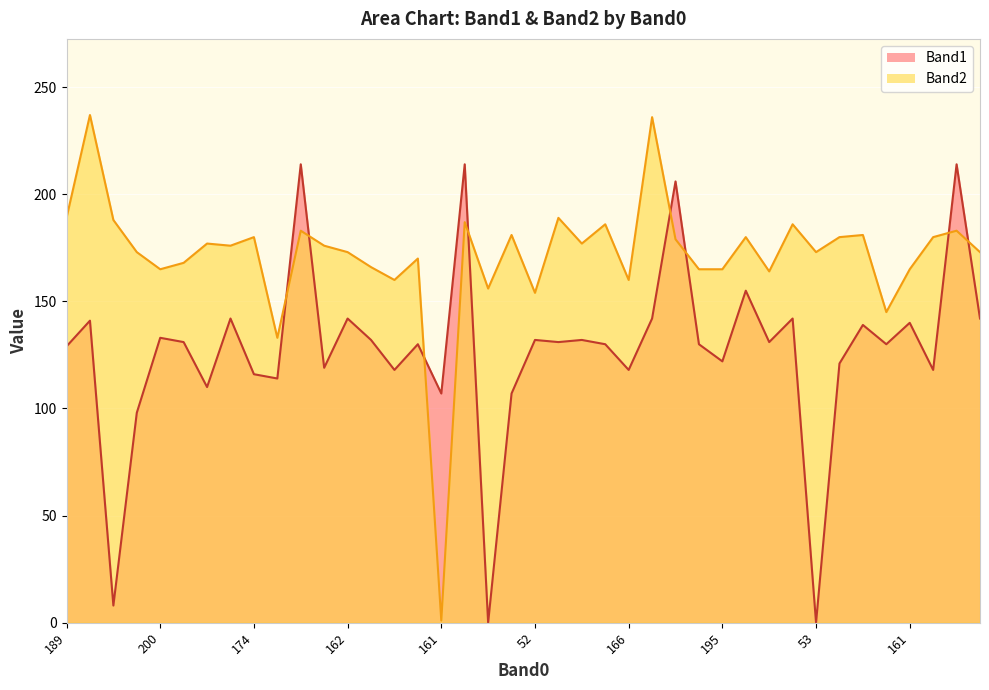

How many lines are shown in the chart?

2